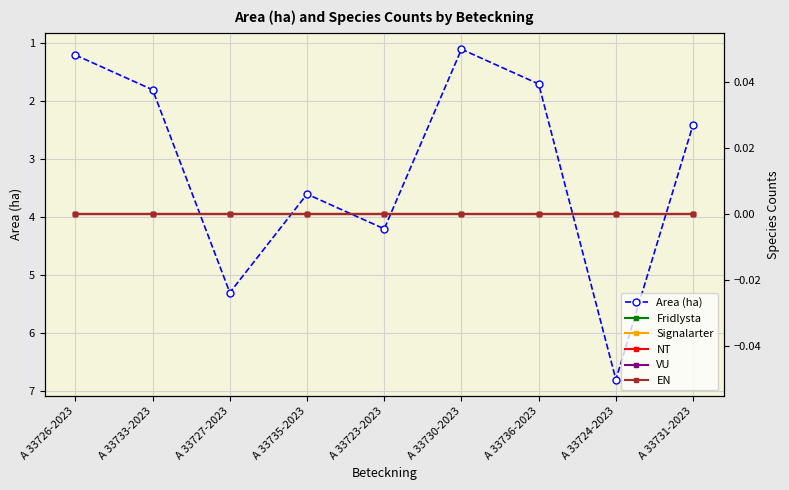

Count the number of data series in this chart.

6